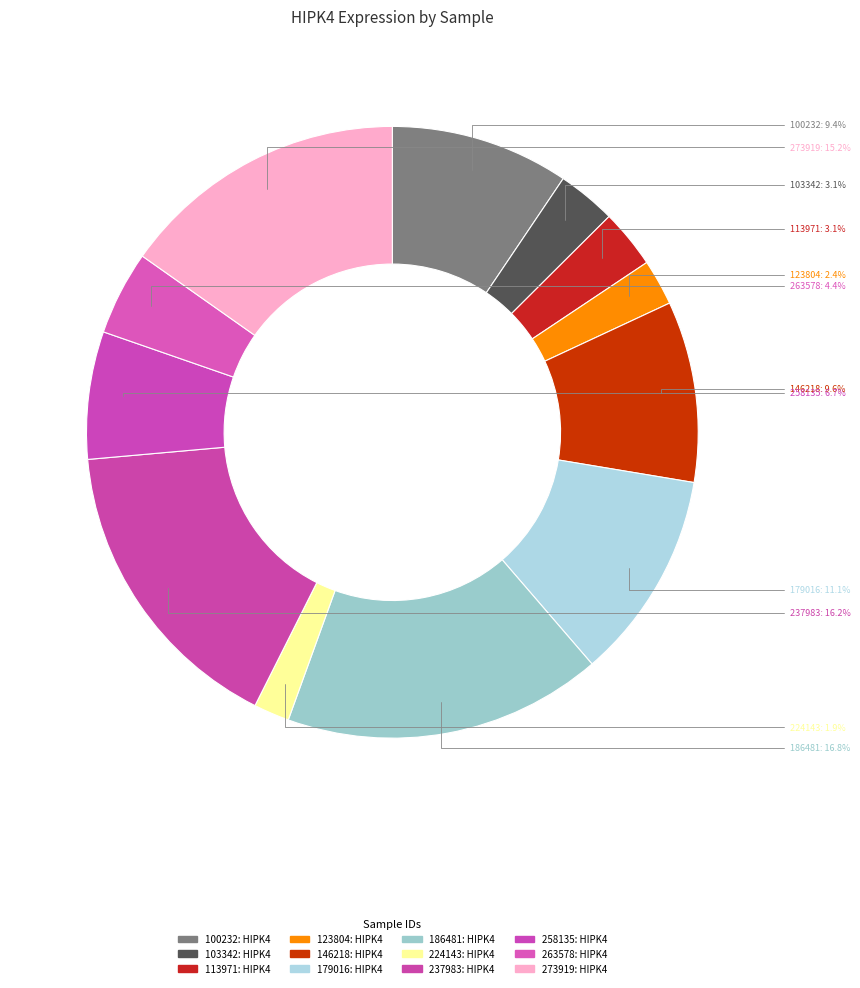

Is it true that 224143 is 2% of the pie?

True